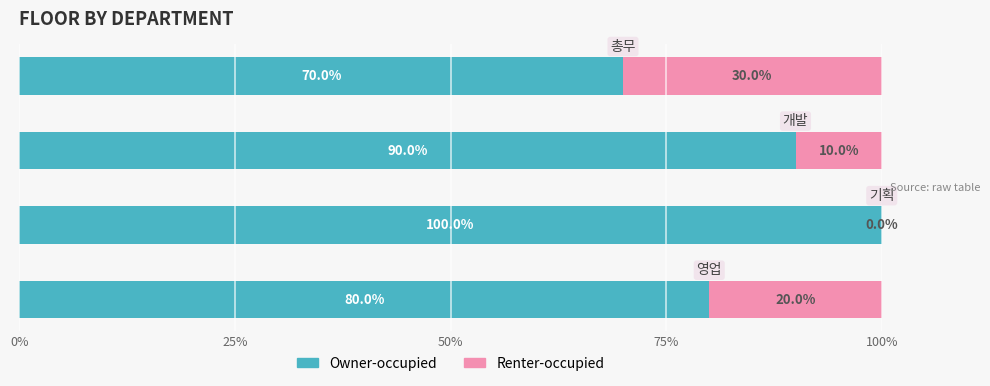

What are all the series names shown in the legend?

Owner-occupied, Renter-occupied